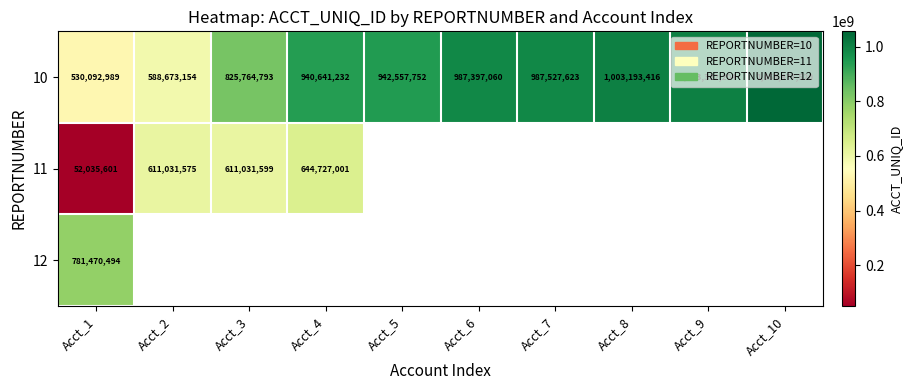

The 12 series shows 0 at 2. True or false?

True